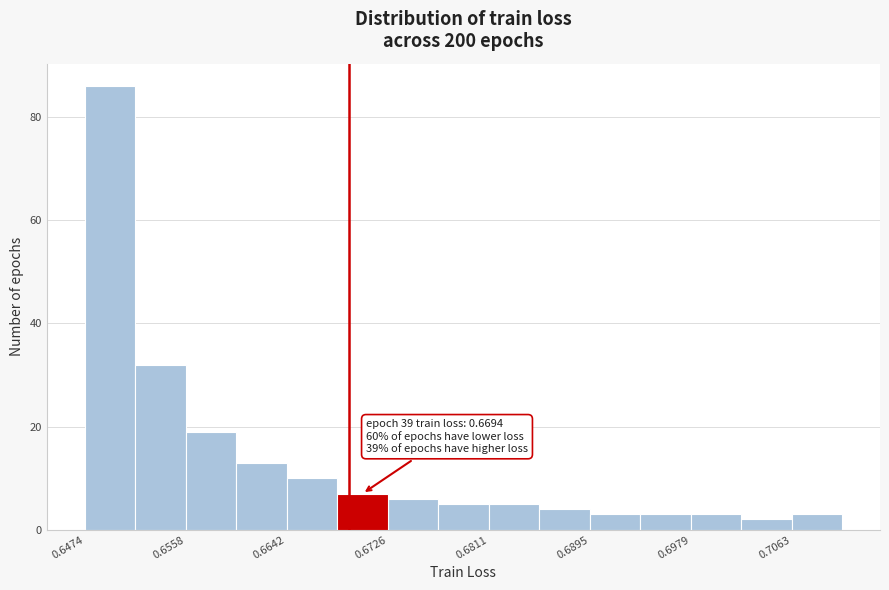

Over which range of the x-axis is the bar tallest?

0.647 to 0.652